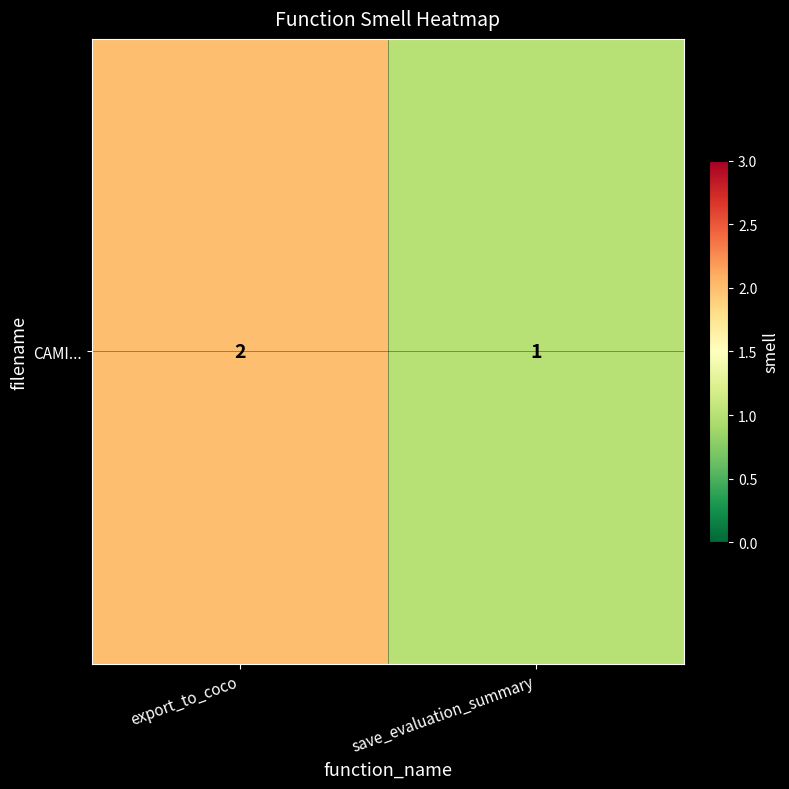

At which category does the chart reach its peak across all series?

export_to_coco